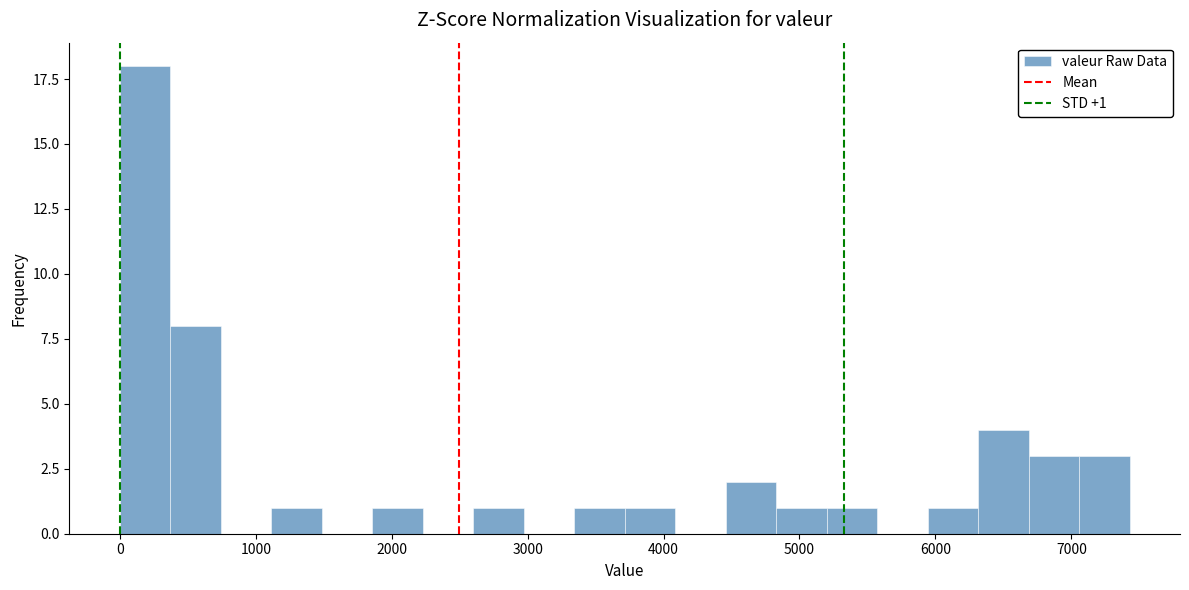

Around what value on the x-axis is the tallest bar? Give the approximate position of its centre, as read against the axis.

200